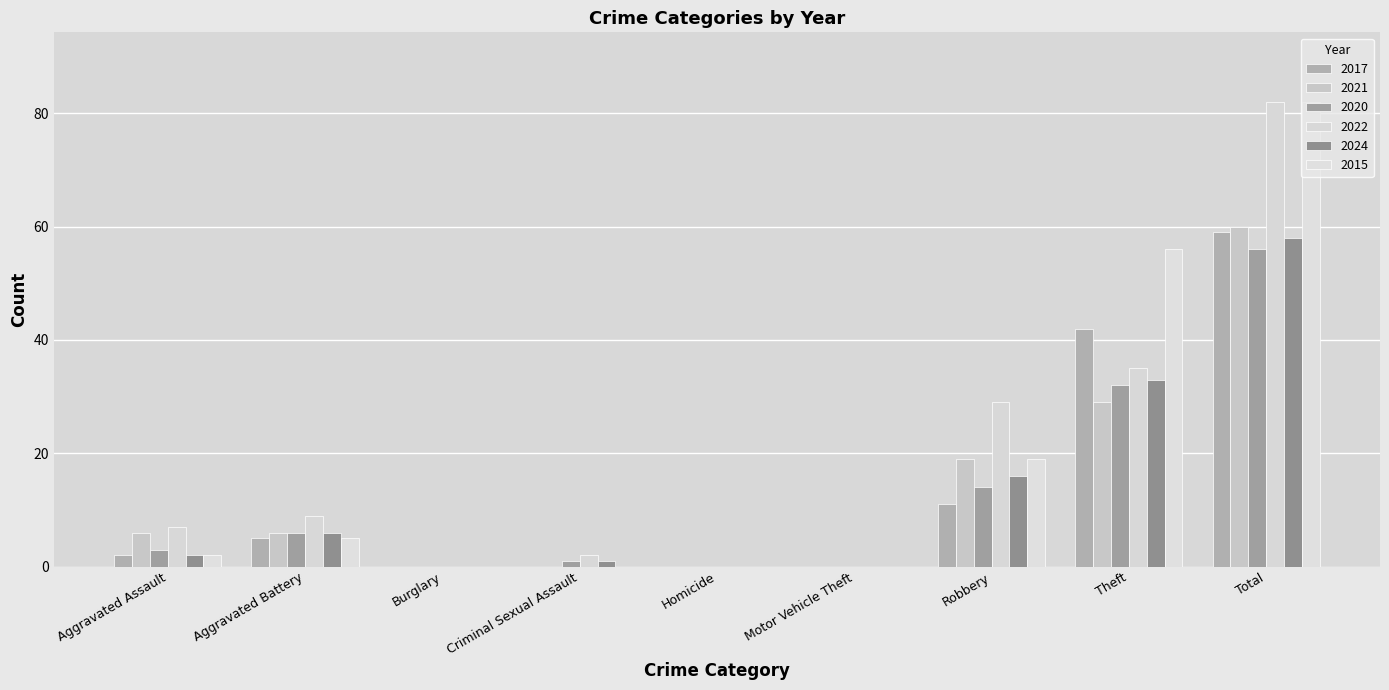

Which series has the largest total across all categories?

2022